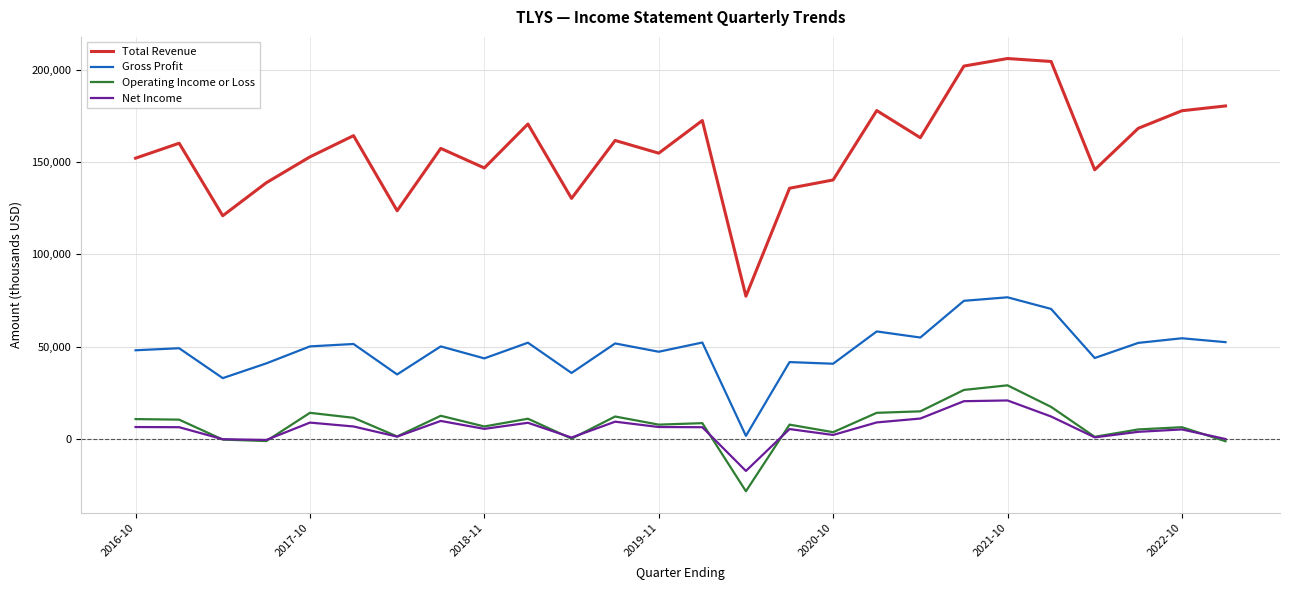

Does the chart display data point markers on the line(s)?

No